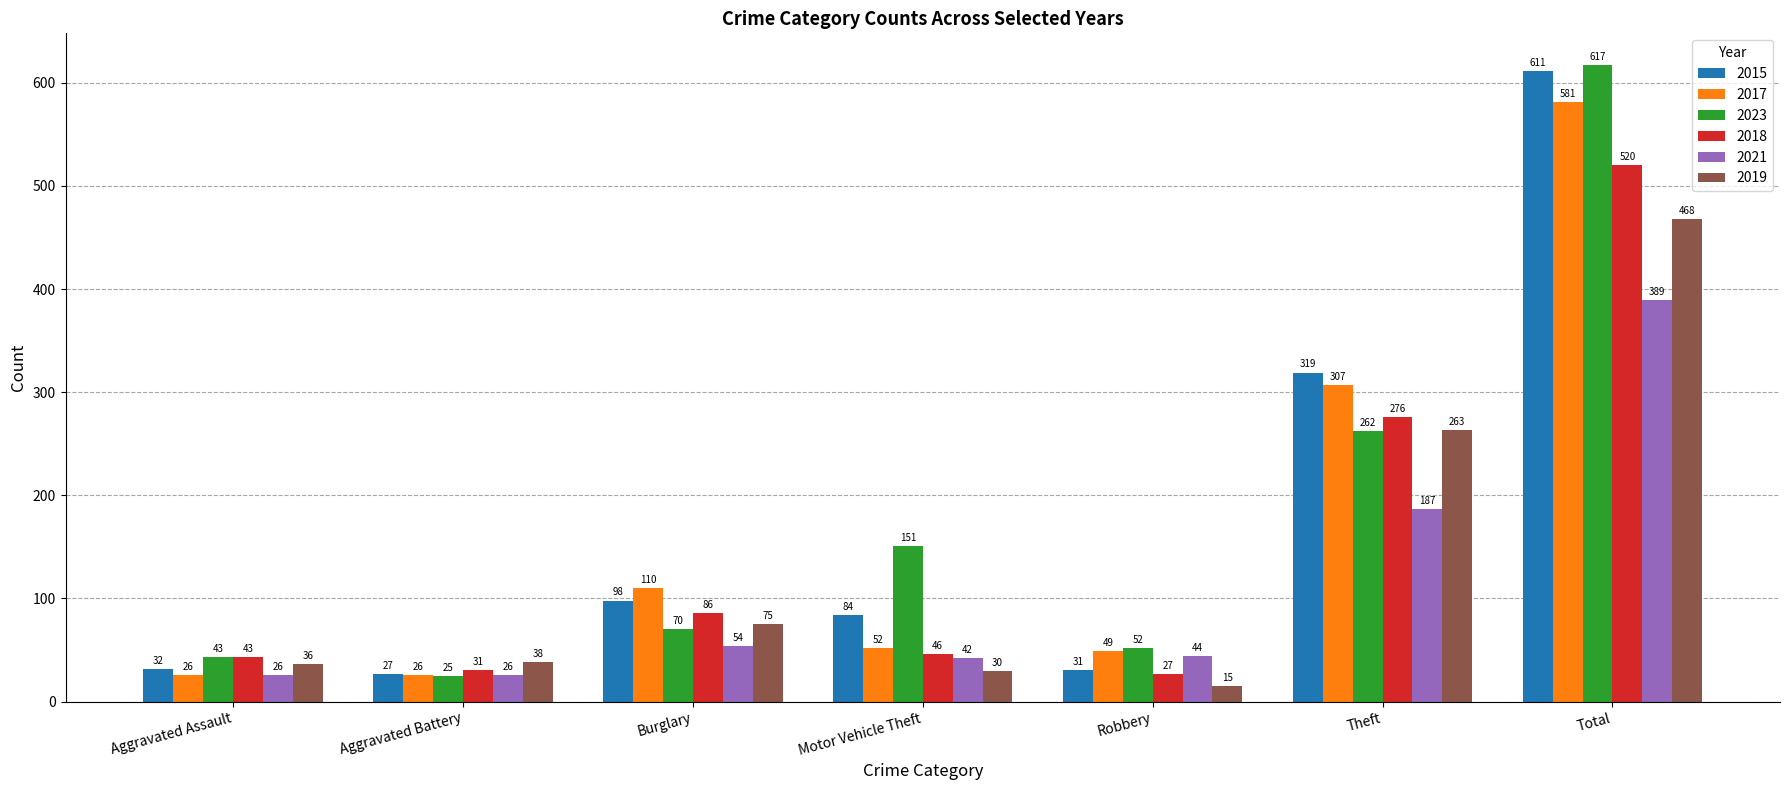

Reading left to right, extract all data points from this chart.

2015: 32	27	98	84	31	319	611
2017: 26	26	110	52	49	307	581
2023: 43	25	70	151	52	262	617
2018: 43	31	86	46	27	276	520
2021: 26	26	54	42	44	187	389
2019: 36	38	75	30	15	263	468